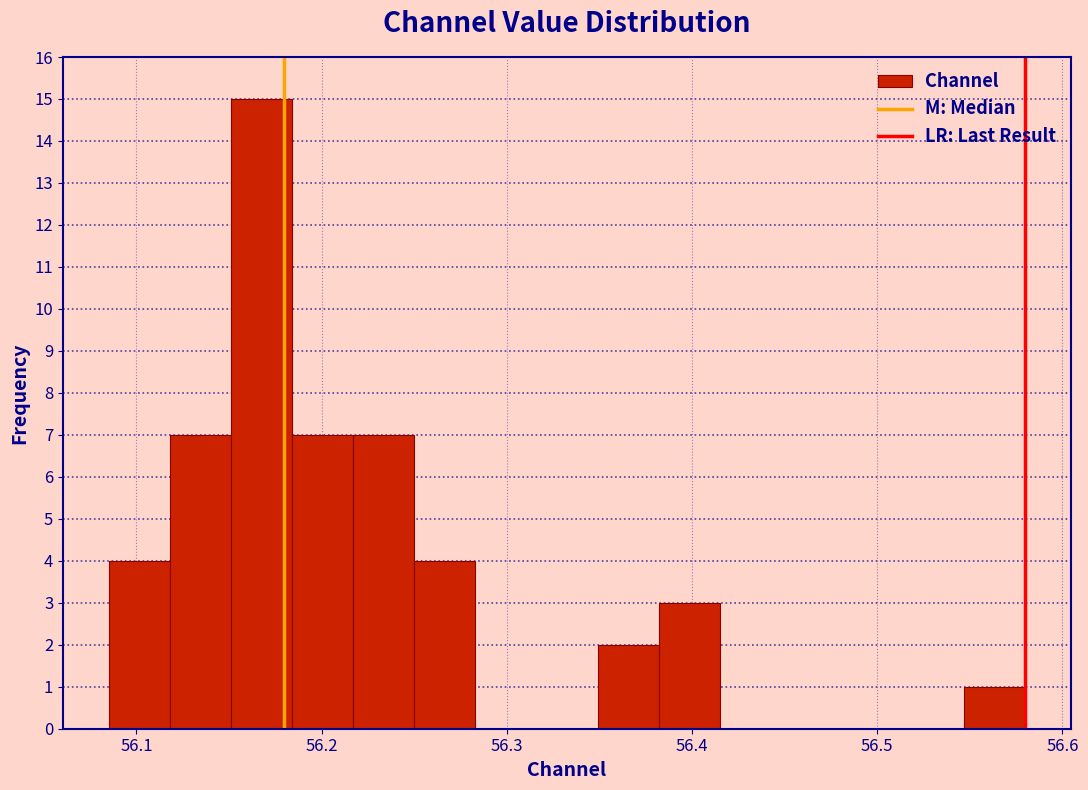

Around what value on the x-axis is the tallest bar? Give the approximate position of its centre, as read against the axis.

56.17